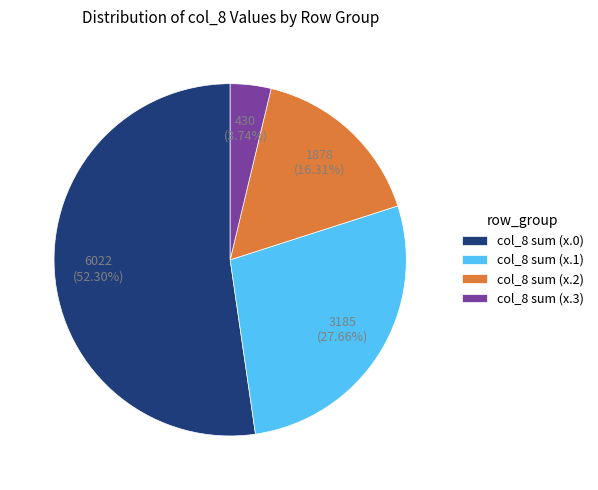

Which slice is the smallest?

col_8 sum (x.3)